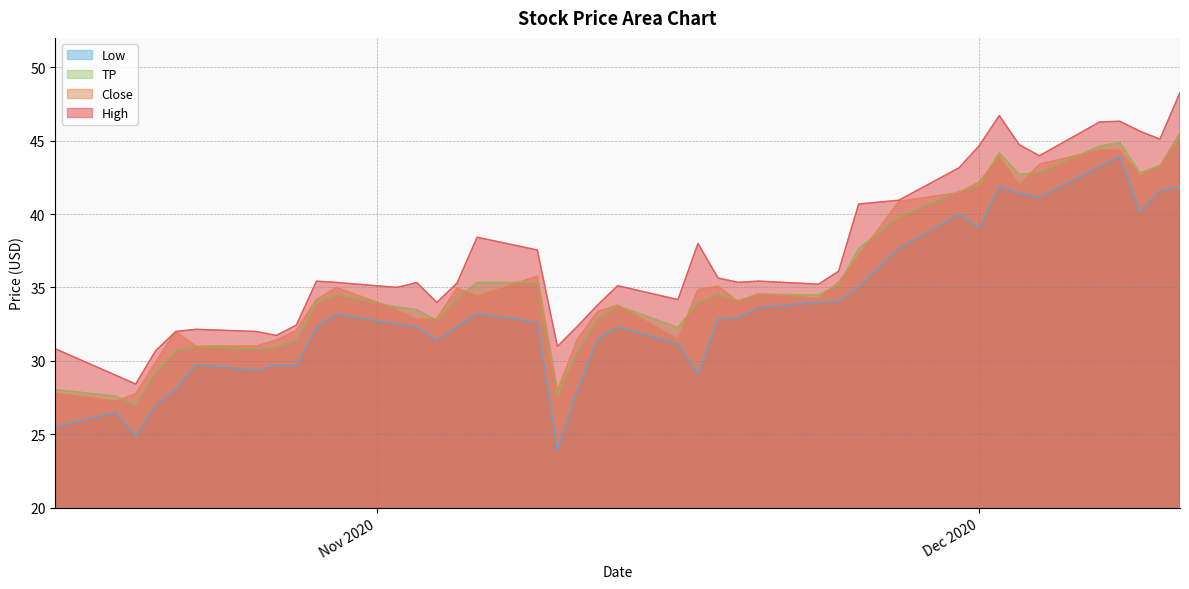

What is the spread (max minus min) of values at 2020-11-06?

5.2